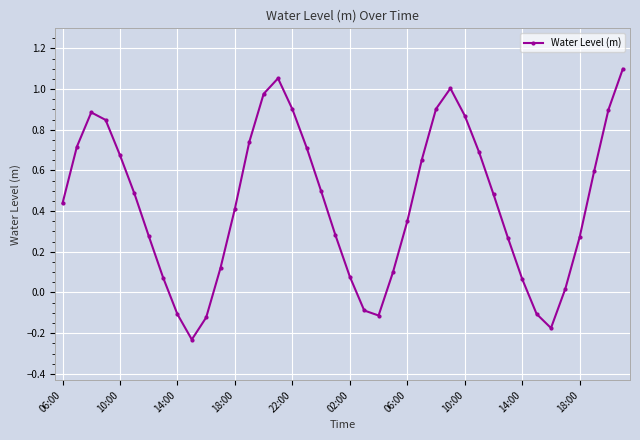

What is the sum of all values?

17.5